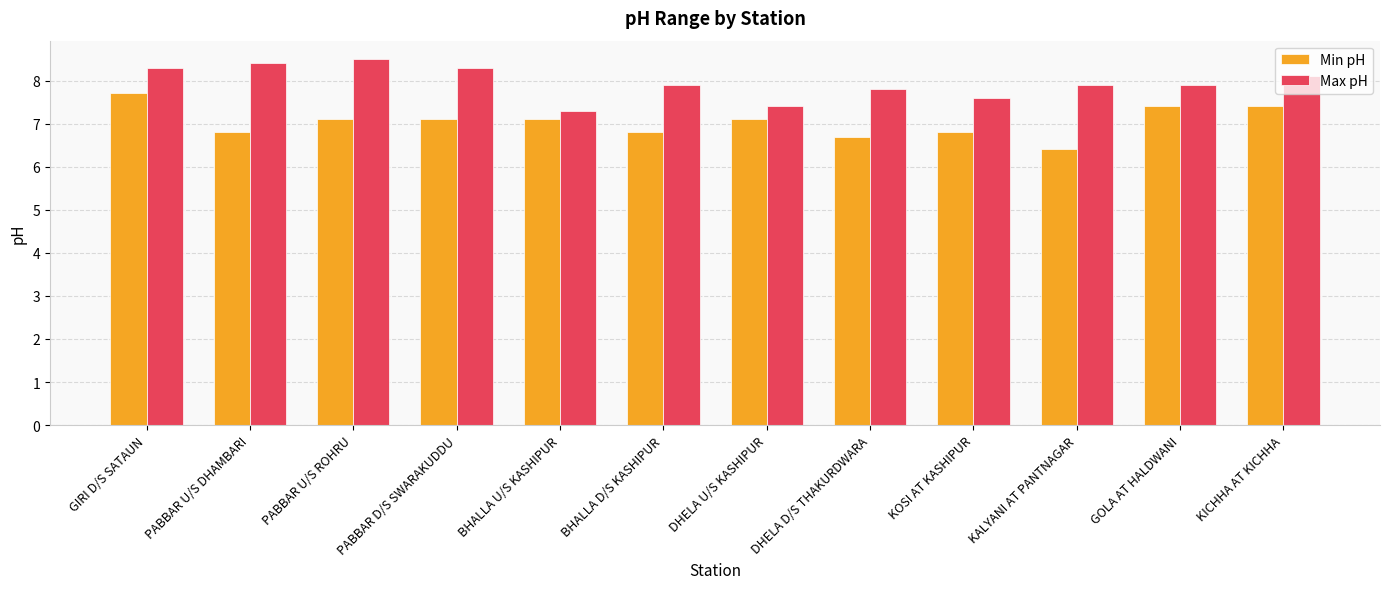

Reading right to left, transcribe all the data shown in this chart.

Min pH: 7.4	7.4	6.4	6.8	6.7	7.1	6.8	7.1	7.1	7.1	6.8	7.7
Max pH: 8.1	7.9	7.9	7.6	7.8	7.4	7.9	7.3	8.3	8.5	8.4	8.3